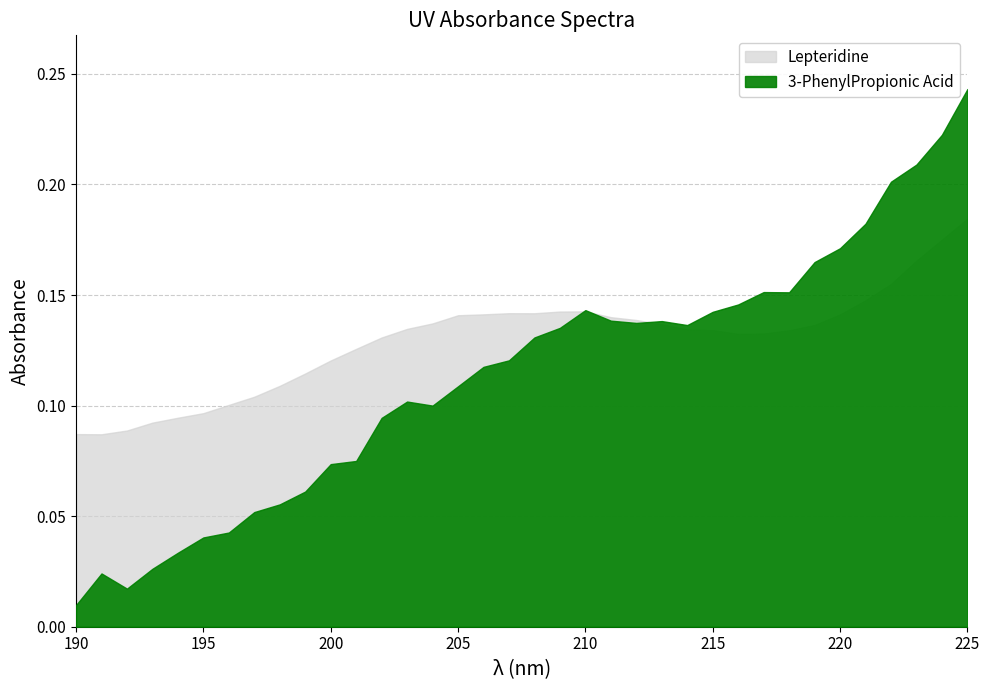

What is the spread (max minus min) of values at 198?

0.1